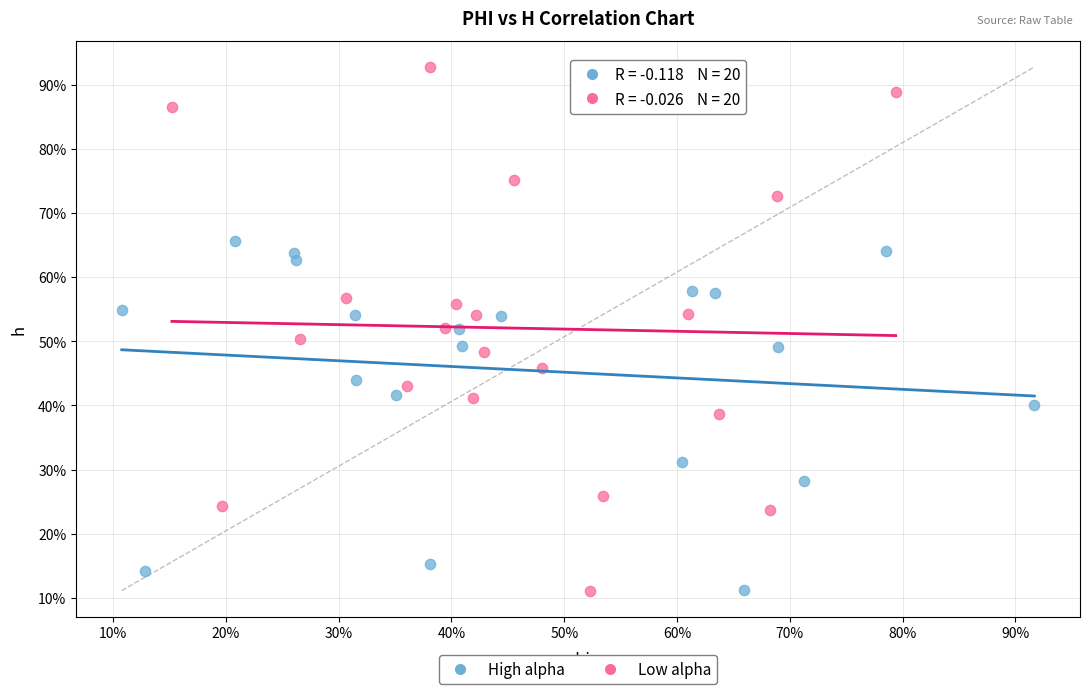

What are all the series names shown in the legend?

High alpha, Low alpha